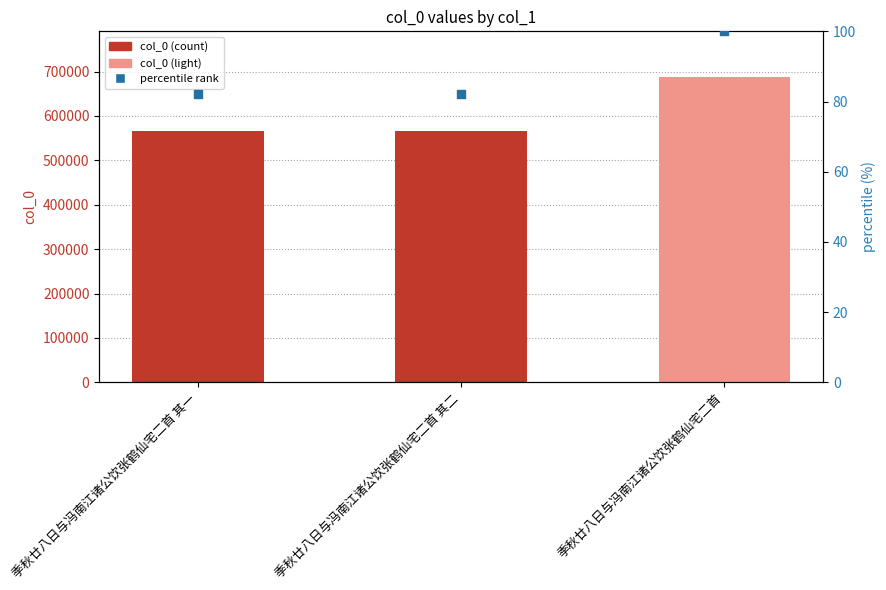

At how many categories does at least one series exceed 648307?

1